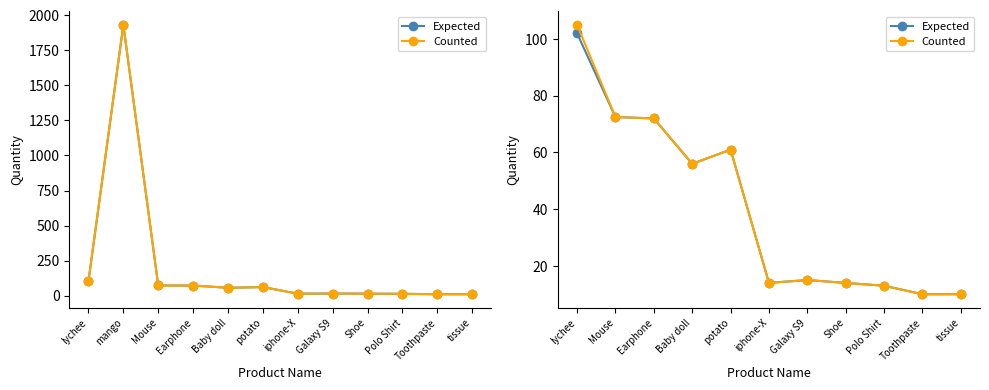

Reading right to left, transcribe all the data shown in this chart.

Expected: 10.0	10.0	13.0	14.0	15.0	14.0	61.0	56.0	72.0	72.5	102.0
Counted: 10.0	10.0	13.0	14.0	15.0	14.0	61.0	56.0	72.0	72.5	105.0